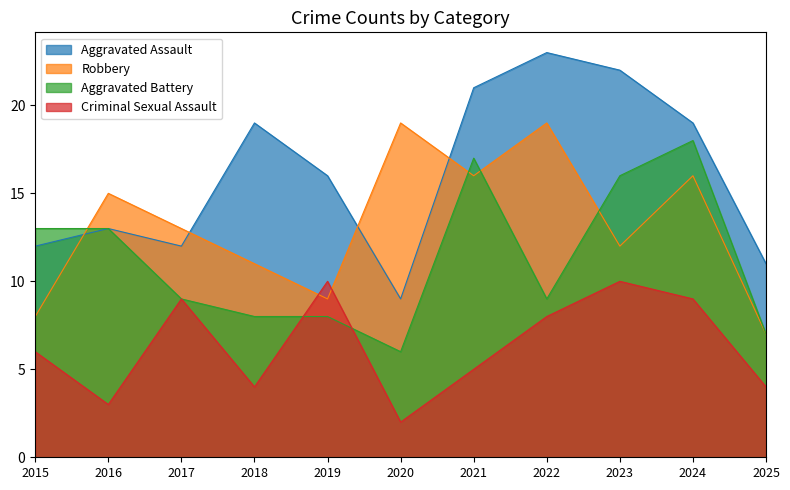

What is the sum of the Aggravated Assault values at 2020 and 2019?

25